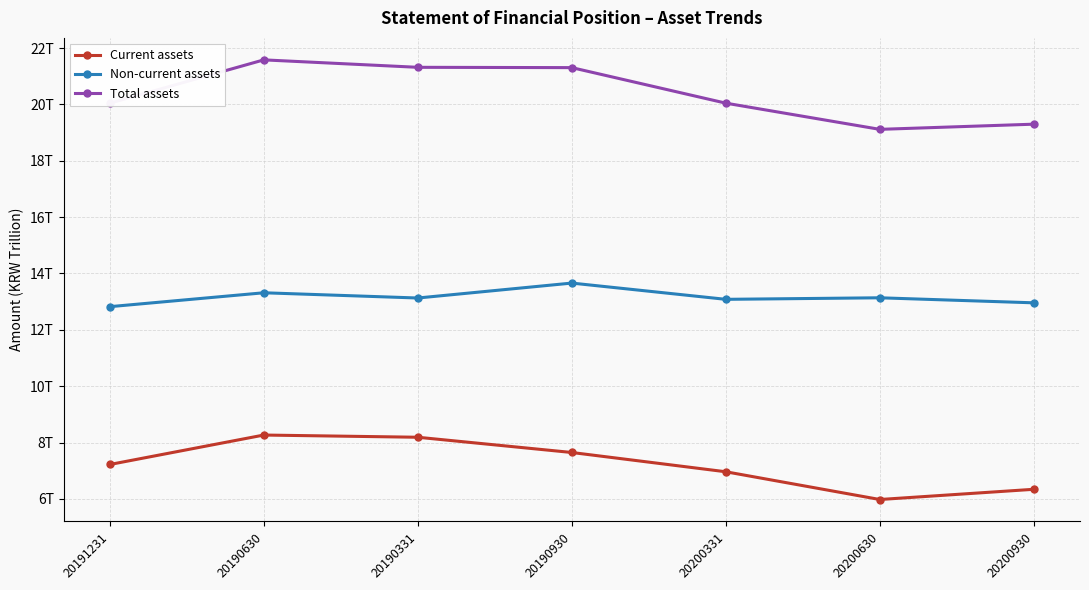

What is the smallest value displayed?

6.0